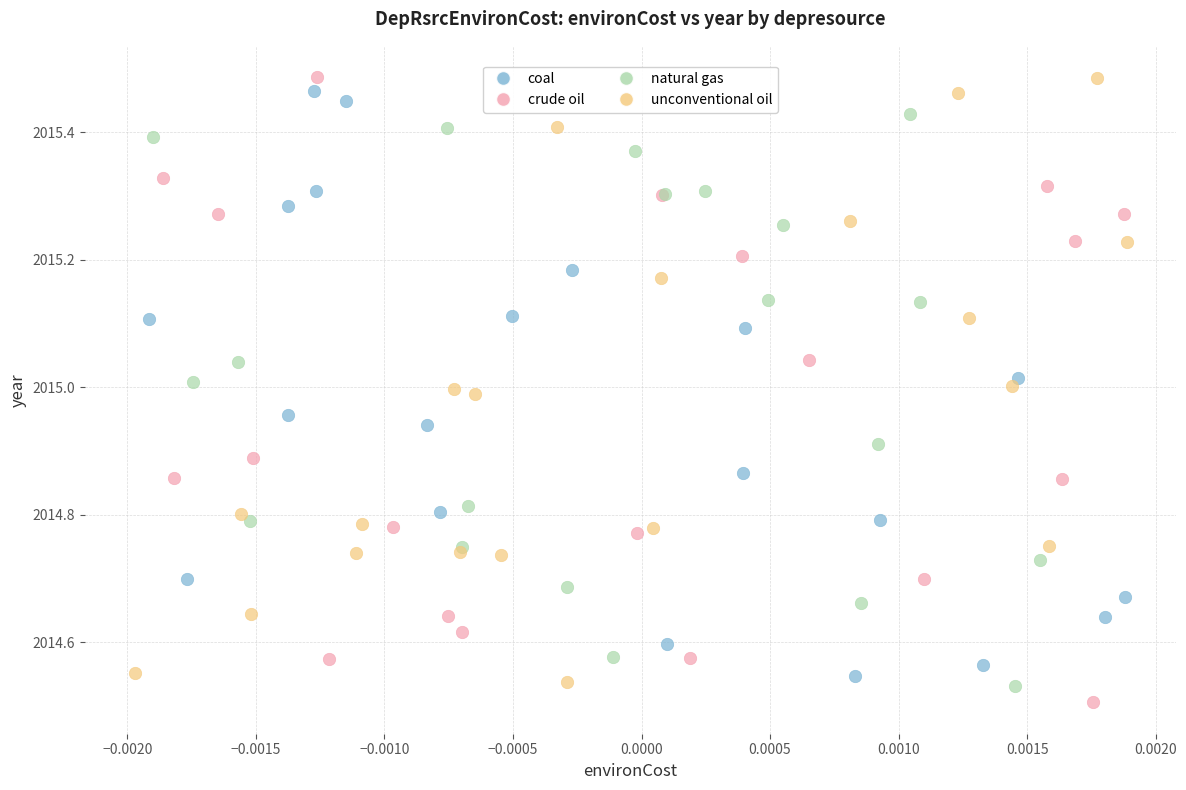

What are all the series names shown in the legend?

coal, crude oil, natural gas, unconventional oil